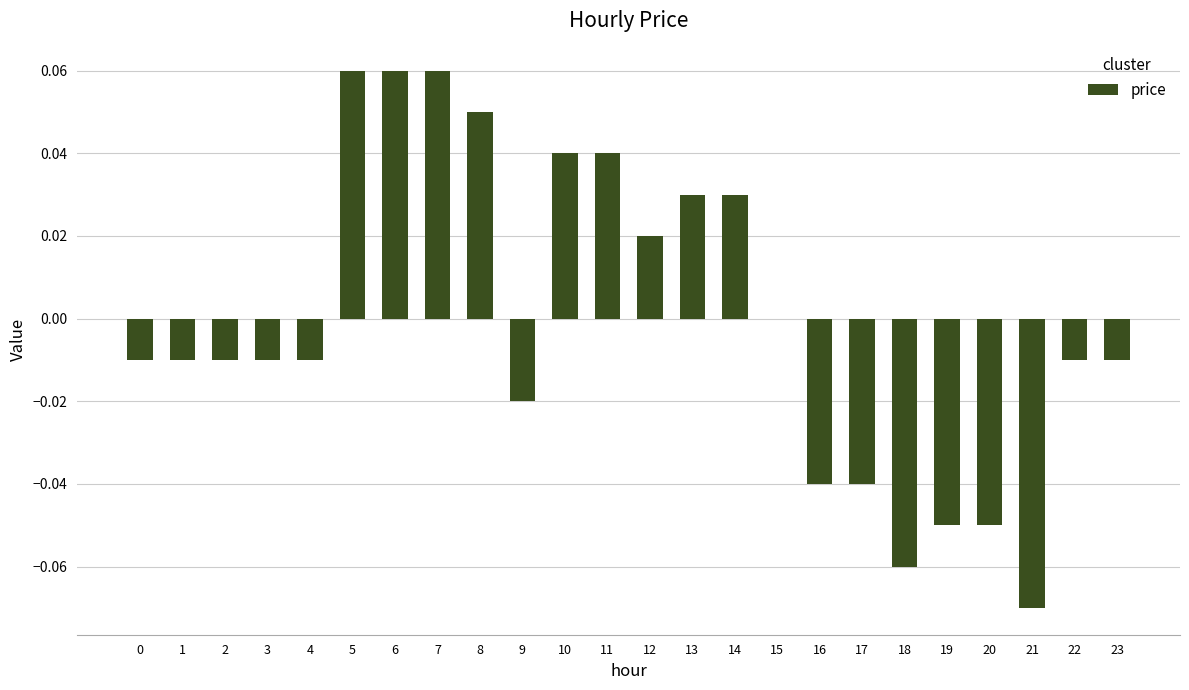

Where is the data nearest to the value 0?

15